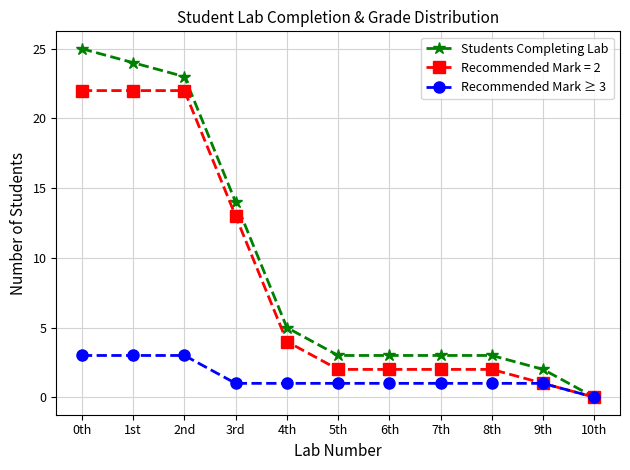

Which series has the widest spread of values?

Students Completing Lab